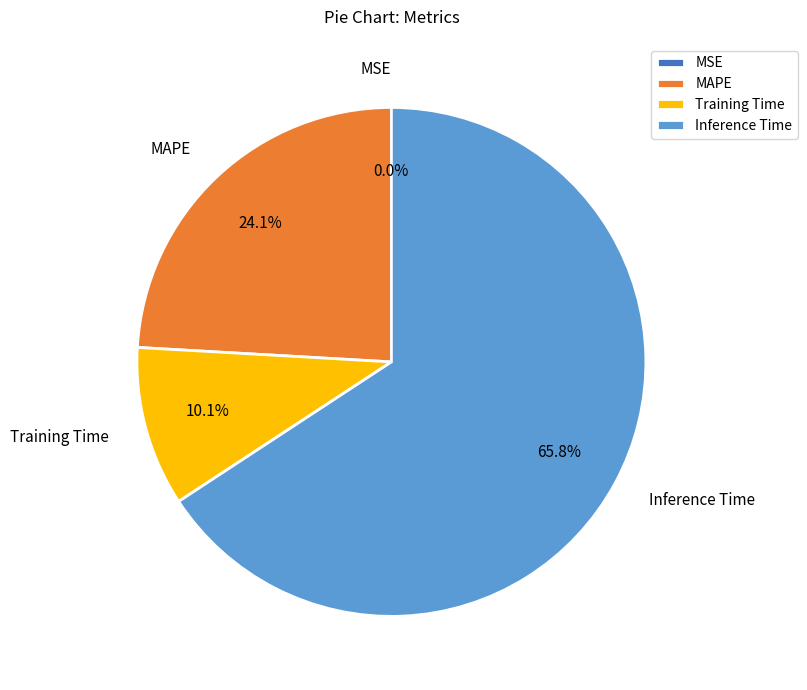

Between Training Time and Inference Time, which is larger?

Inference Time